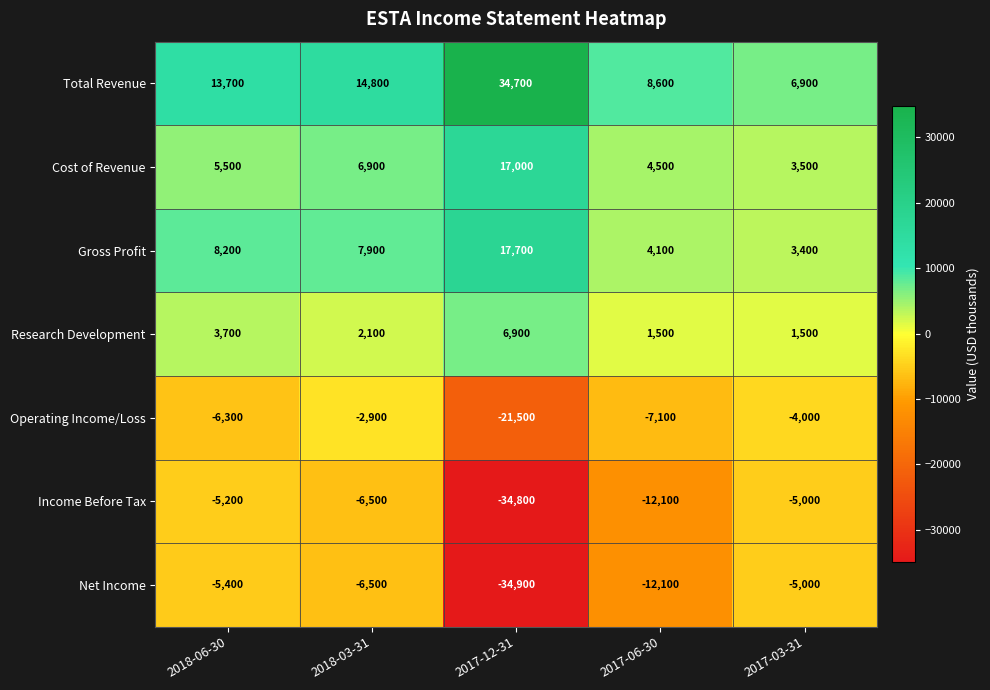

The Operating Income/Loss series shows -2446 at 2018-06-30. True or false?

False